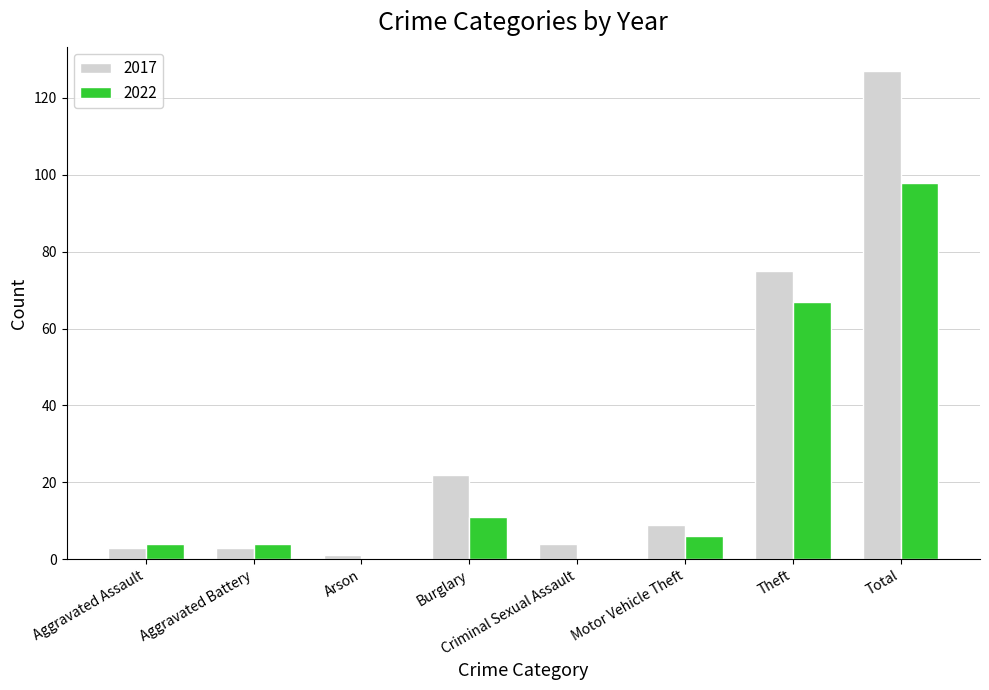

What is the spread (max minus min) of values at Criminal Sexual Assault?

4